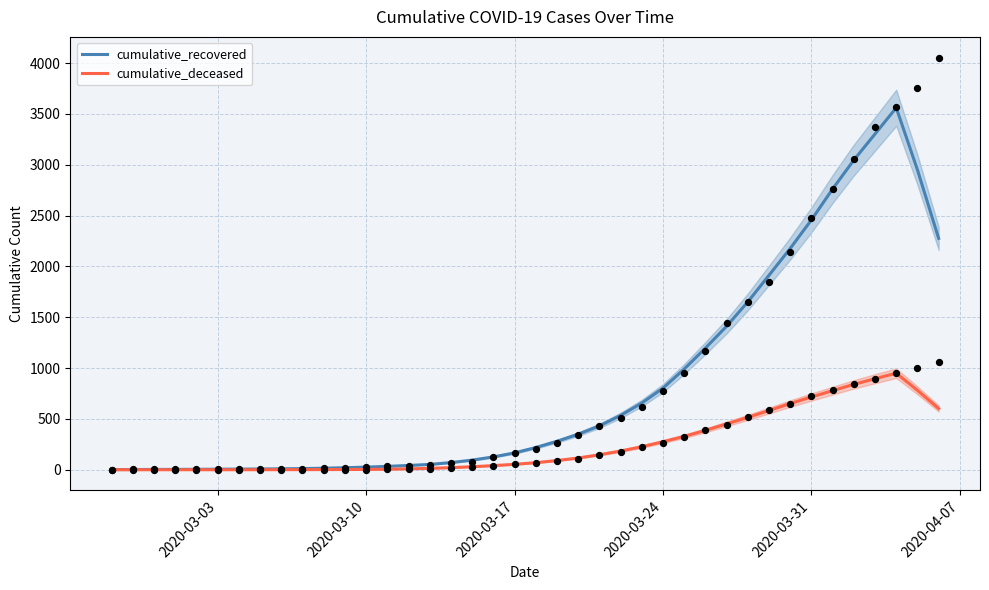

Which series contains the highest Y value?

cumulative_recovered